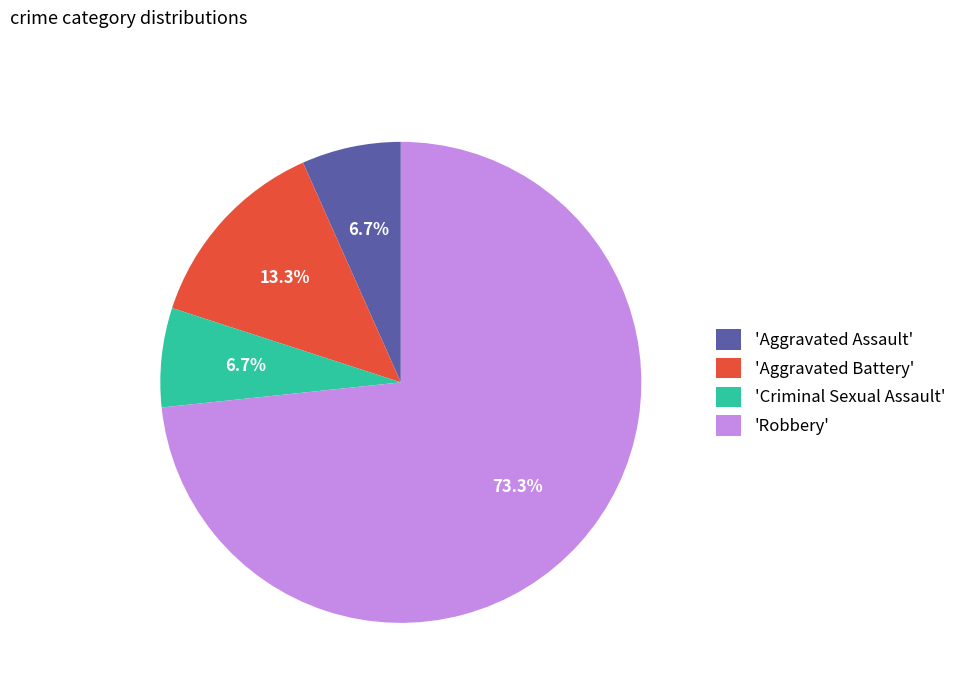

What is the largest slice in the pie chart?

'Robbery'